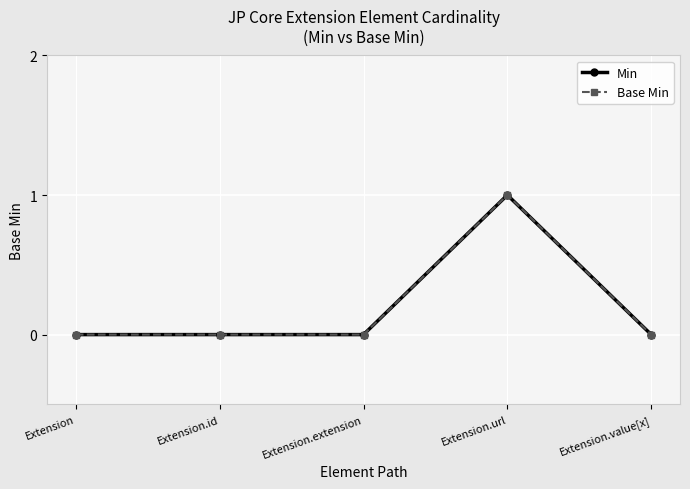

True or false: Base Min has more than 0 points higher than both neighbors.

True